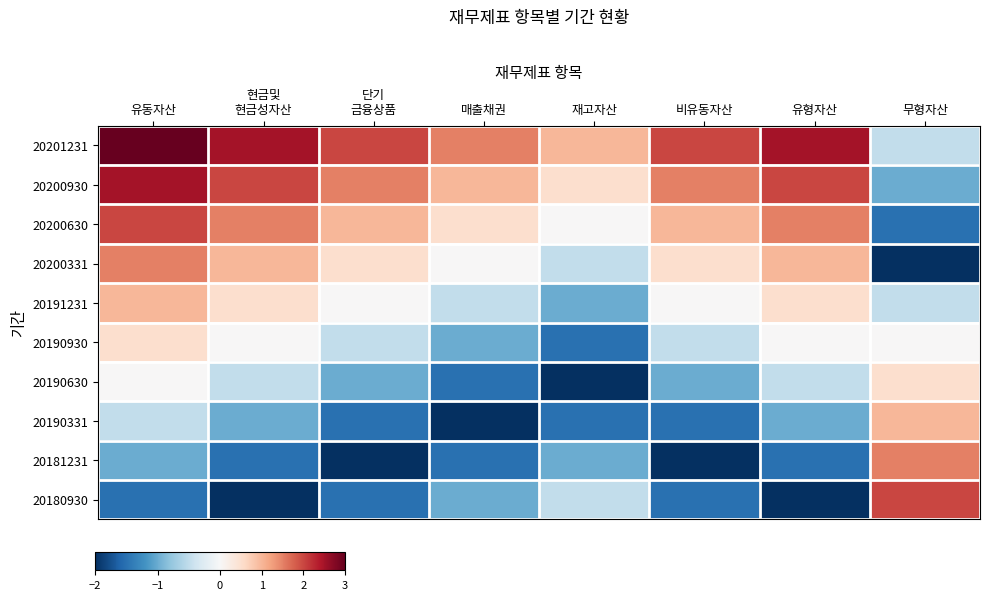

What is the minimum value shown in the chart?

-2.0